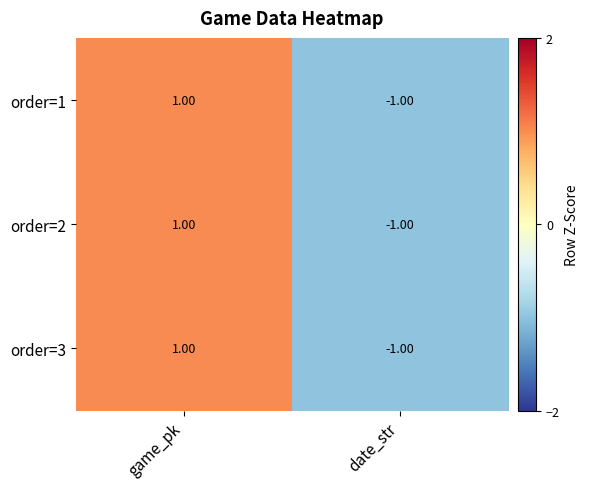

List the labels in order of order=2 value, largest first.

game_pk, date_str